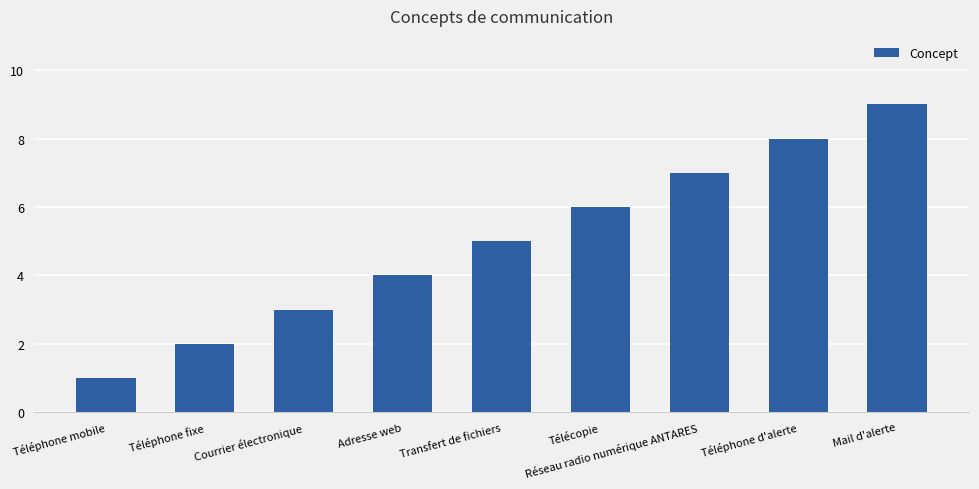

Reading left to right, transcribe all the data shown in this chart.

1	2	3	4	5	6	7	8	9